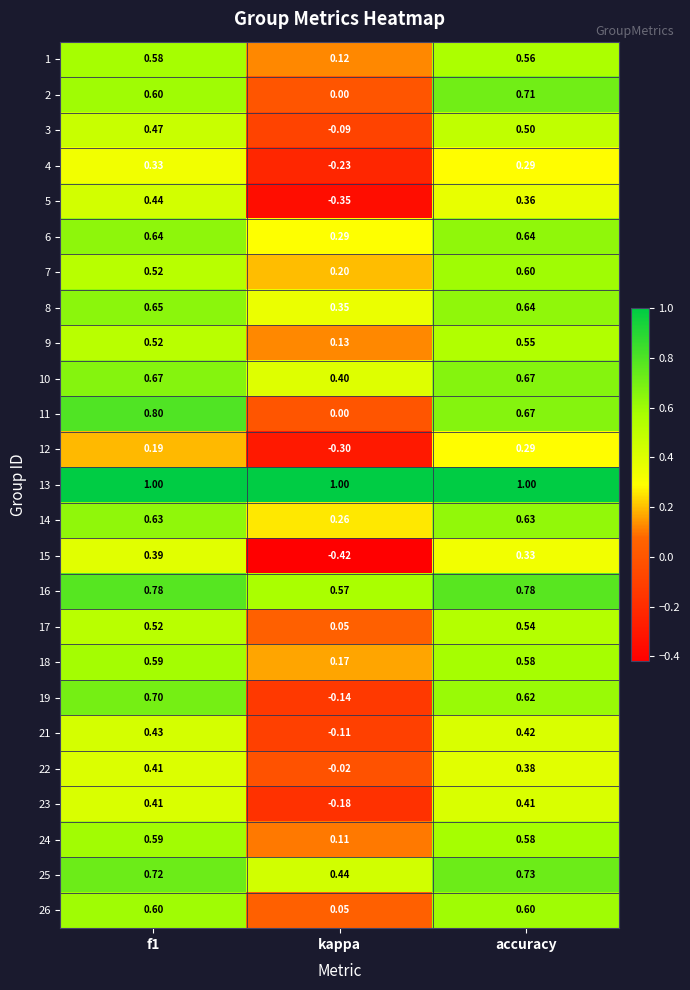

Is the value of 17 at kappa greater than the value of 11 at accuracy?

No